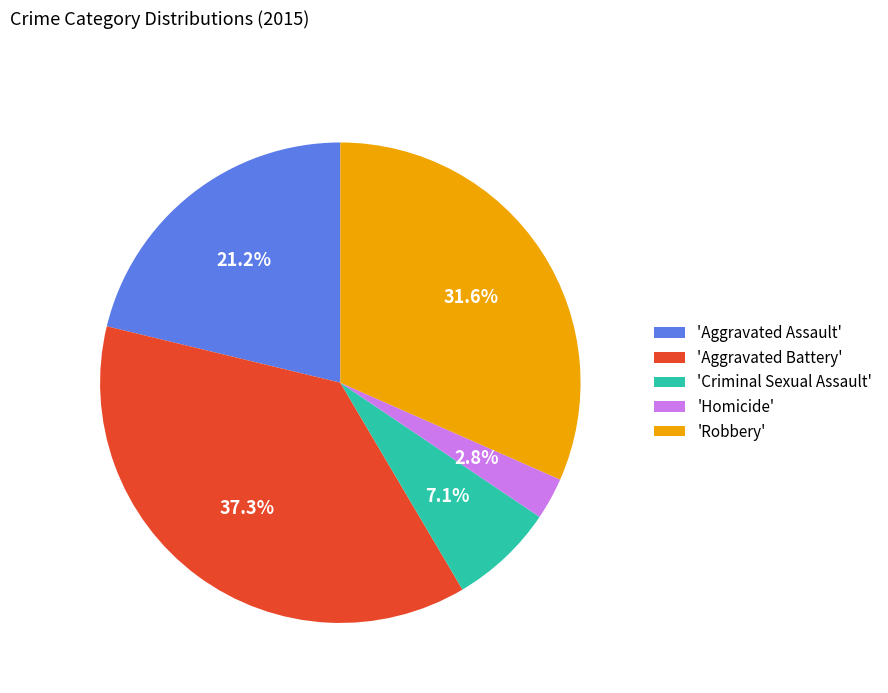

Which category has the smallest portion of the pie?

'Homicide'